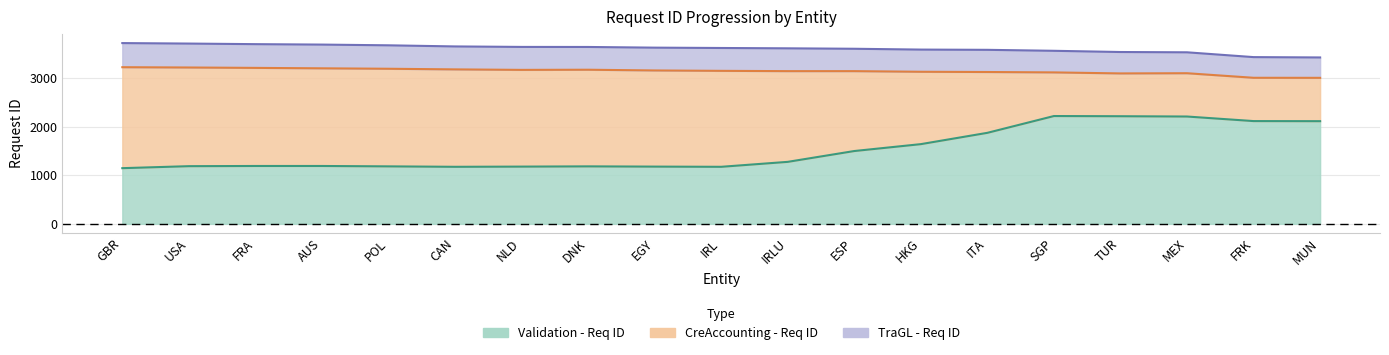

What position from the right is FRA?

17